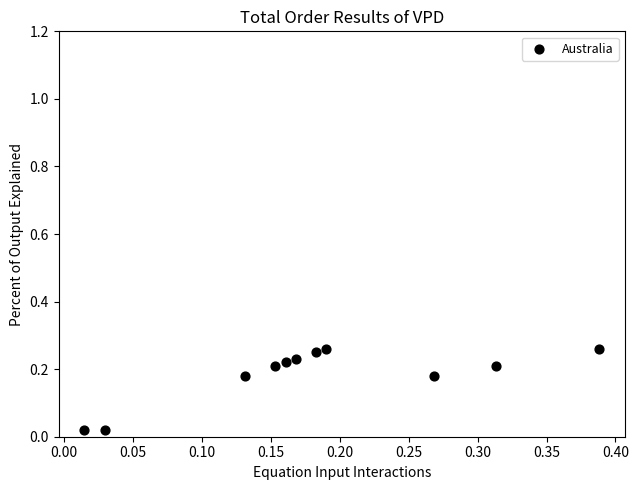

How many data points are displayed?

11